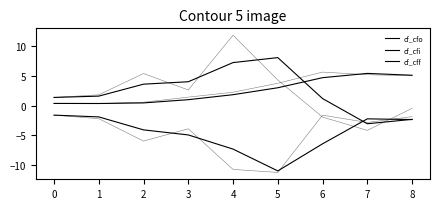

How many values in the cf_cff series are below 1?

2